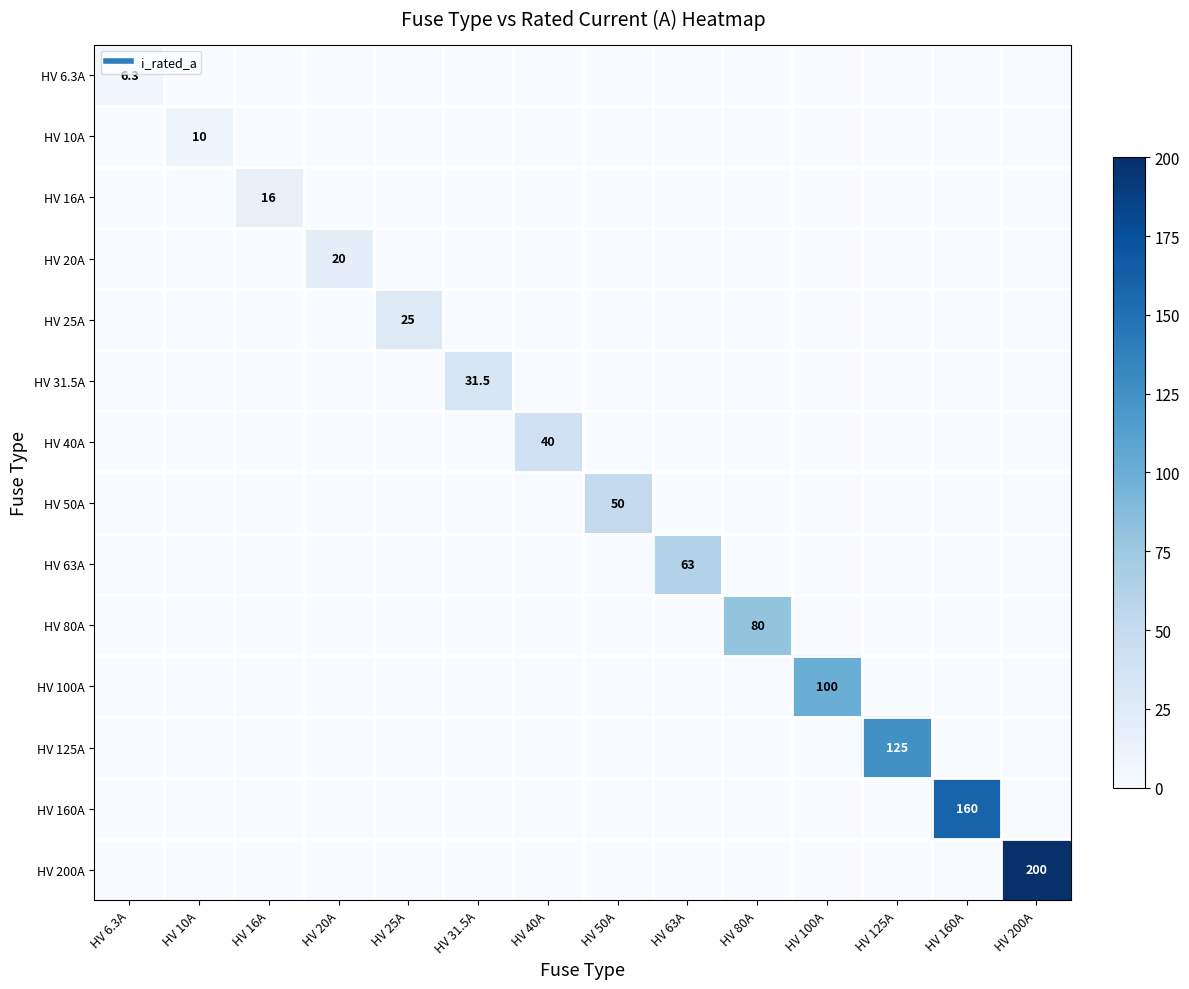

True or false: HV 10A has a value of 0.0 at HV 160A.

True